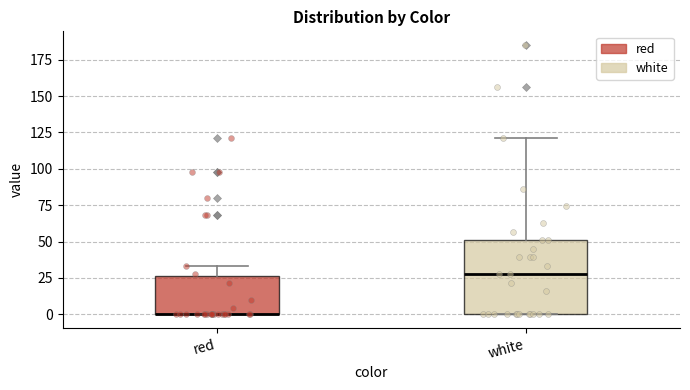

Where is the upper edge of the box for red on the y-axis? The values are not printed on the chart, so give them approximately, as read against the axis.

25